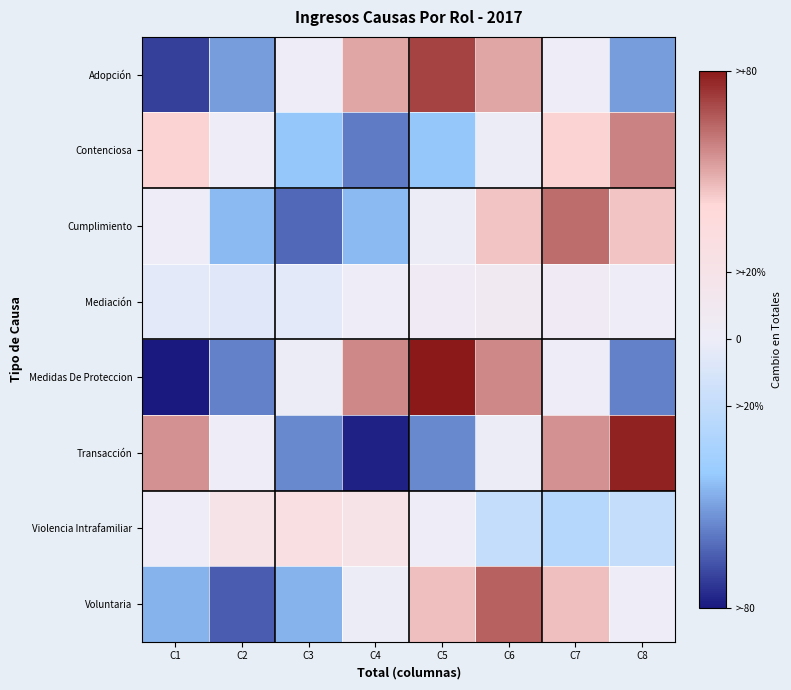

Reading left to right, transcribe all the data shown in this chart.

Adopción: C1=-71.1	C2=-50.3	C3=-0.0	C4=50.3	C5=71.1	C6=50.3	C7=0.0	C8=-50.3
Contenciosa: C1=40.9	C2=0.0	C3=-40.9	C4=-57.8	C5=-40.9	C6=-0.0	C7=40.9	C8=57.8
Cumplimiento: C1=0.0	C2=-44.0	C3=-62.2	C4=-44.0	C5=-0.0	C6=44.0	C7=62.2	C8=44.0
Mediación: C1=-4.7	C2=-6.7	C3=-4.7	C4=-0.0	C5=4.7	C6=6.7	C7=4.7	C8=0.0
Medidas De Proteccion: C1=-80.0	C2=-56.6	C3=-0.0	C4=56.6	C5=80.0	C6=56.6	C7=0.0	C8=-56.6
Transacción: C1=55.0	C2=0.0	C3=-55.0	C4=-77.8	C5=-55.0	C6=-0.0	C7=55.0	C8=77.8
Violencia Intrafamiliar: C1=-0.0	C2=18.9	C3=26.7	C4=18.9	C5=0.0	C6=-18.9	C7=-26.7	C8=-18.9
Voluntaria: C1=-45.6	C2=-64.4	C3=-45.6	C4=-0.0	C5=45.6	C6=64.4	C7=45.6	C8=0.0